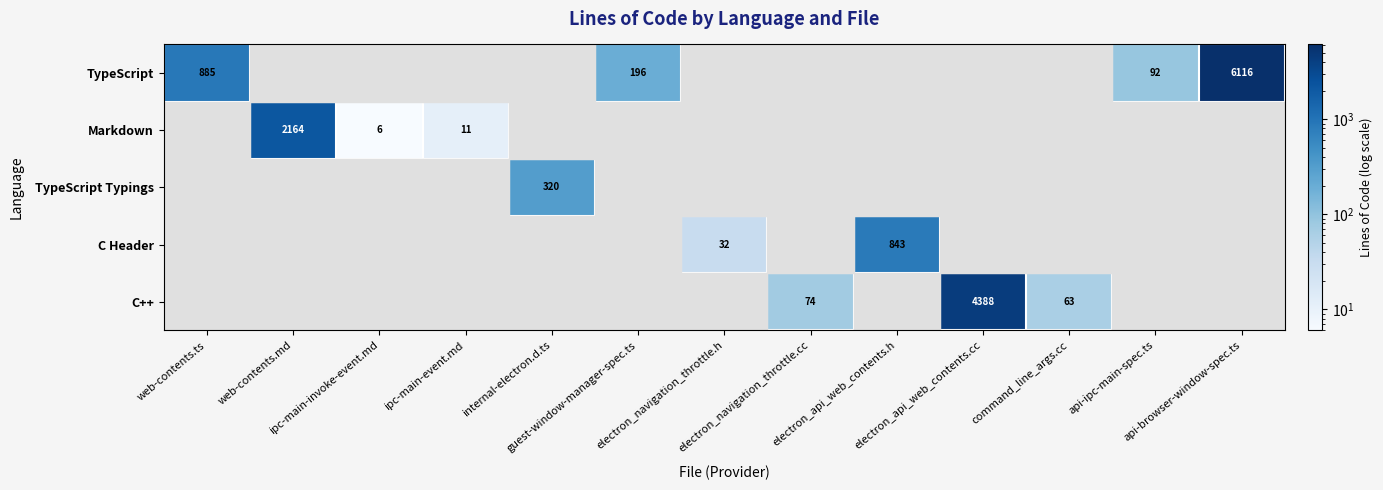

What is the maximum value shown in the chart?

6116